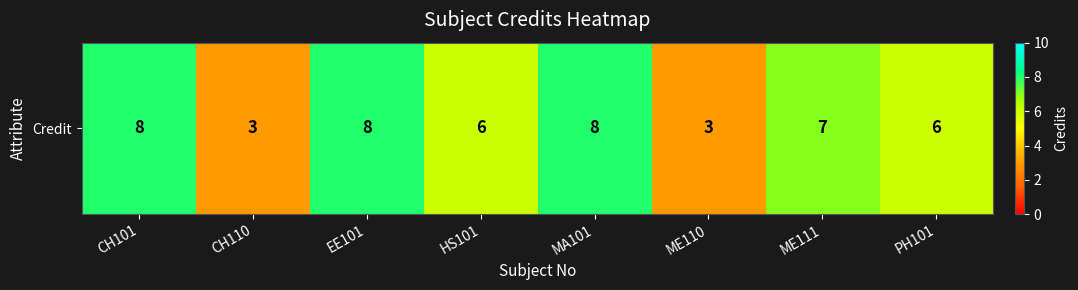

How many categories are shown in the chart?

8